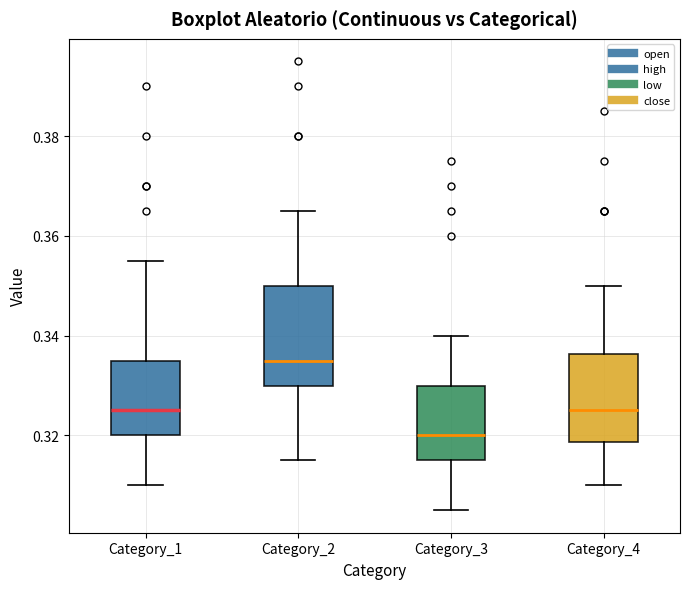

Reading left to right, transcribe this box plot: for each box, give where its median line is, the range the box spans, and where its two whiskers end, as read against the y-axis. The values are not printed on the chart, so give them approximately, as read against the axis.

Category_1: median 0.326, box 0.320 to 0.336, whiskers 0.310 to 0.356
Category_2: median 0.336, box 0.330 to 0.350, whiskers 0.316 to 0.366
Category_3: median 0.320, box 0.316 to 0.330, whiskers 0.306 to 0.340
Category_4: median 0.326, box 0.318 to 0.336, whiskers 0.310 to 0.350